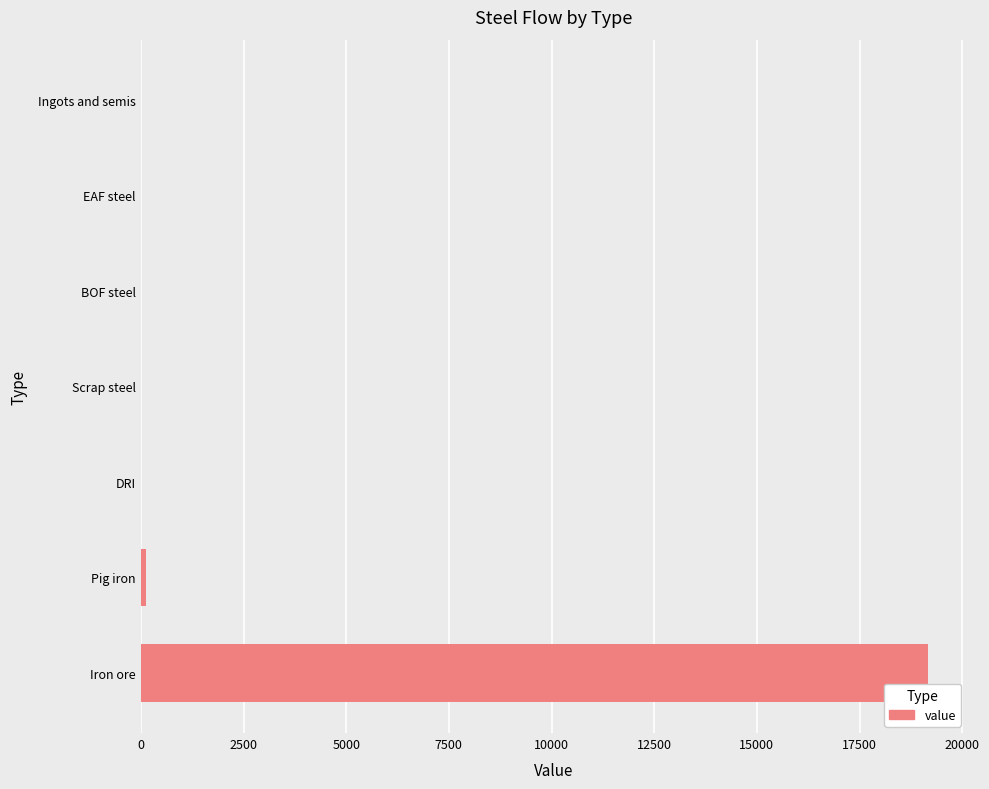

True or false: the data shows 0.0 at Ingots and semis.

True